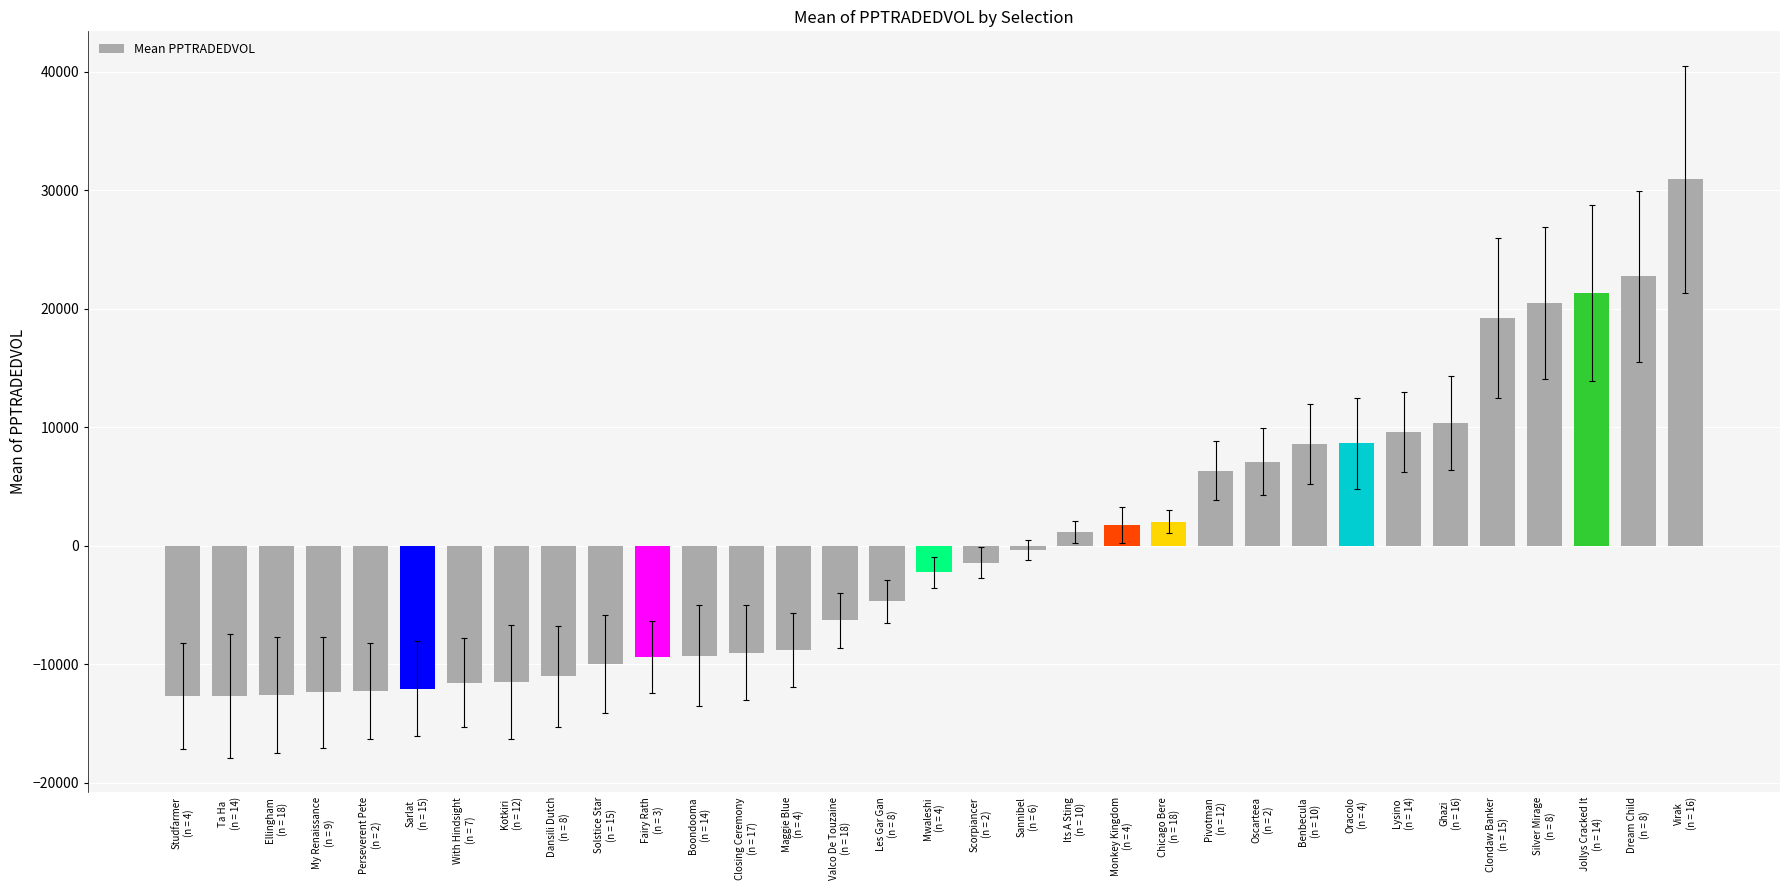

What is the value of the 31st bar from the left?

21323.0